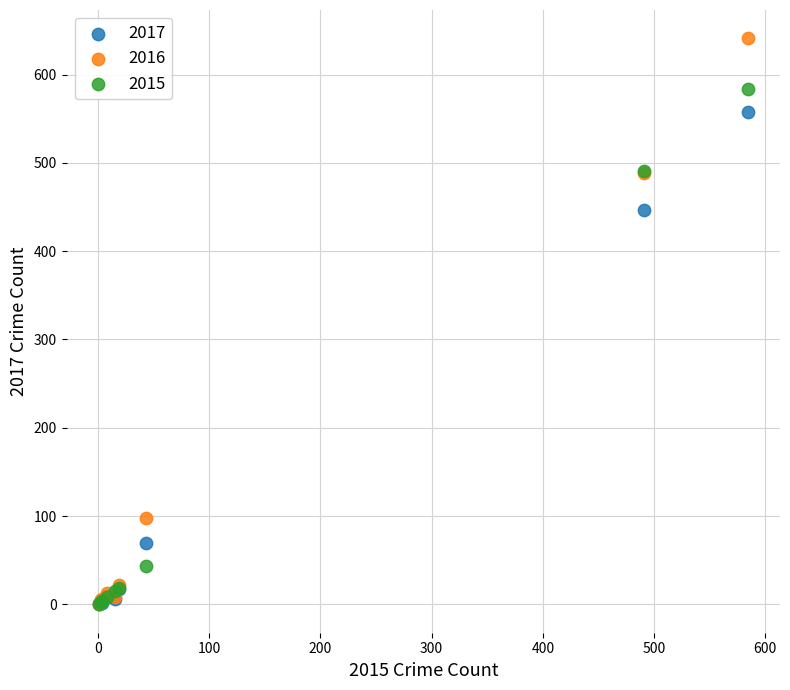

In the 2016 series, what Y value is closest to 320?

489